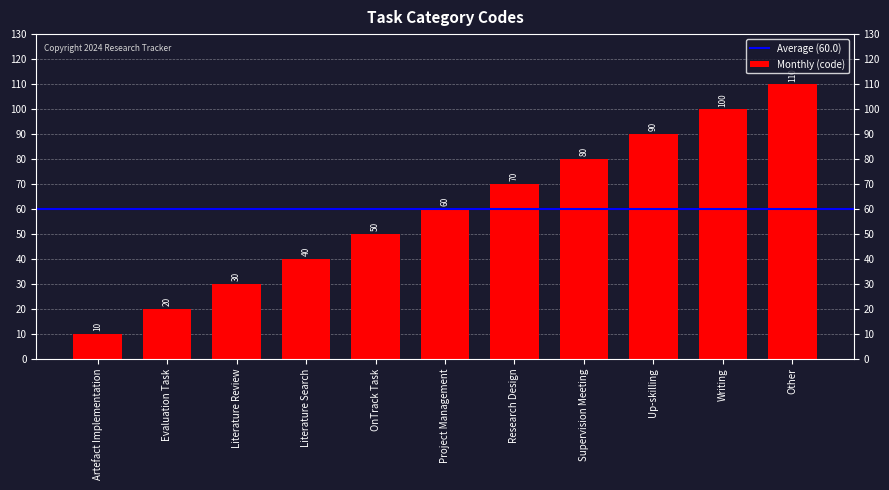

True or false: the data shows 100 at Writing.

True